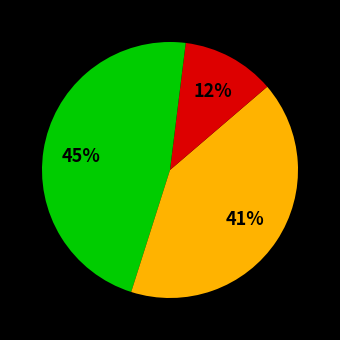

How many segments does this pie chart have?

4